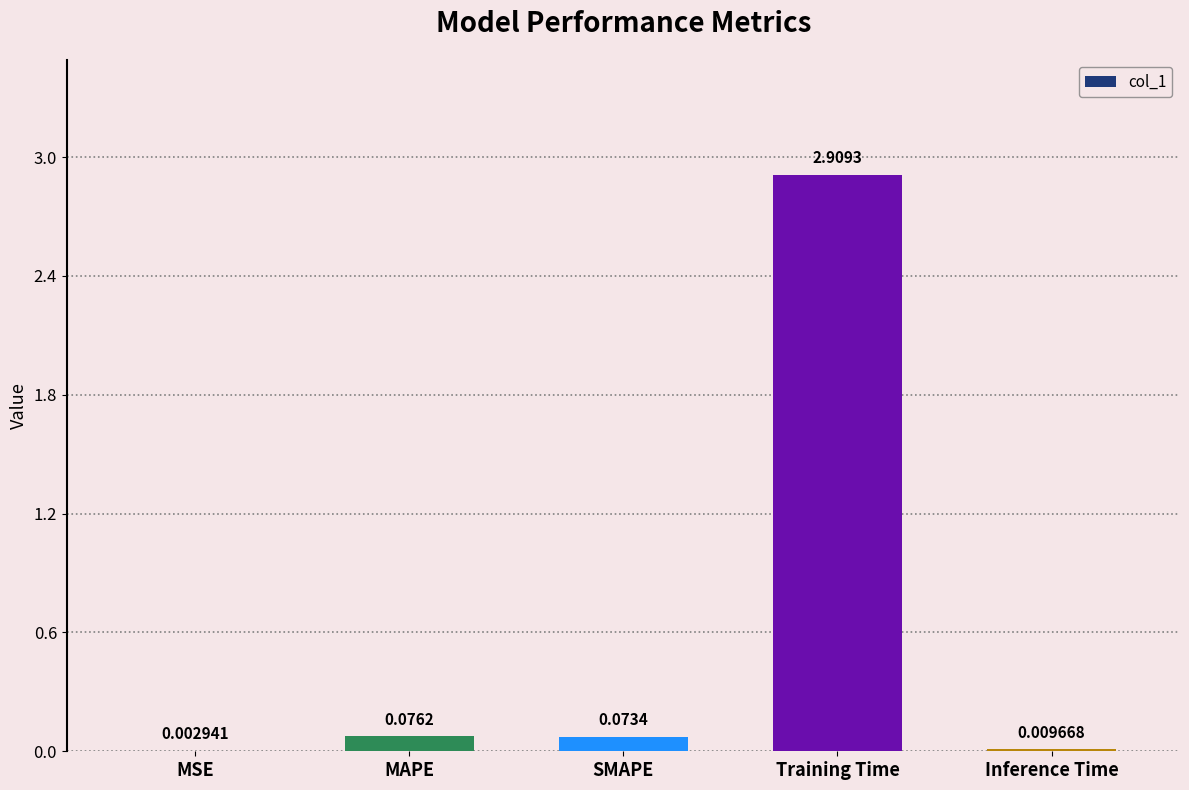

What is the sum of all values?

3.1